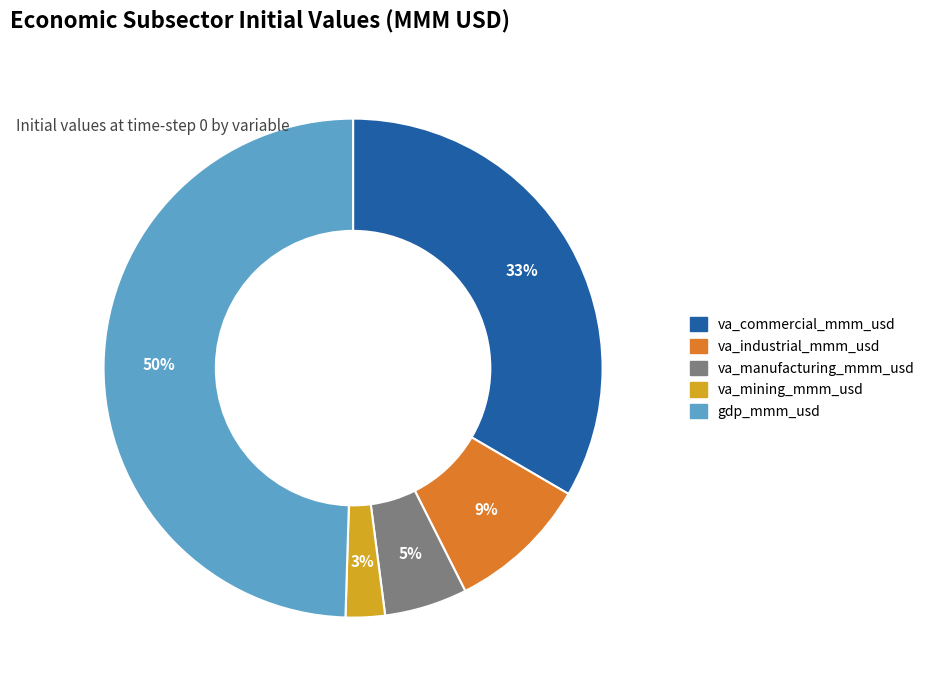

Count the number of slices in the pie.

5